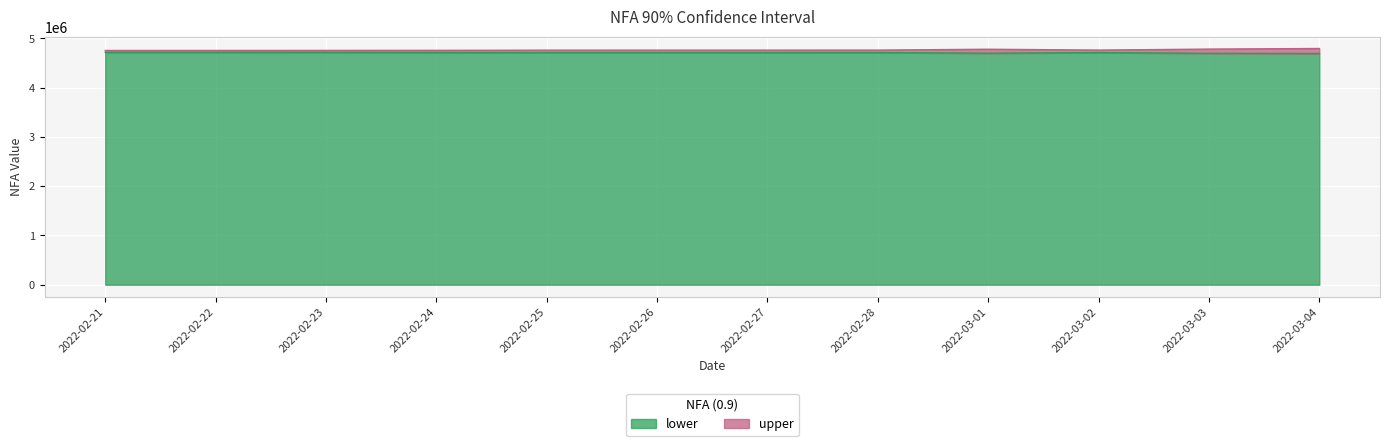

What is the maximum value shown in the chart?

4795927.2